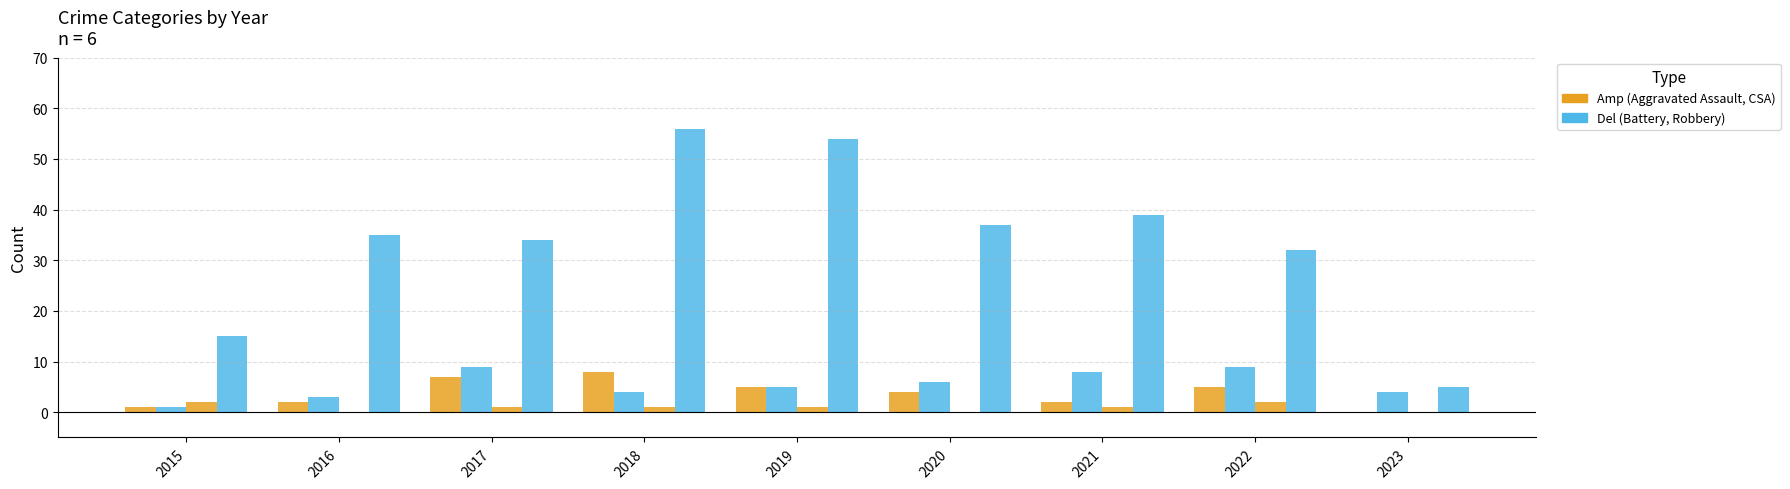

How many groups of bars are there?

9